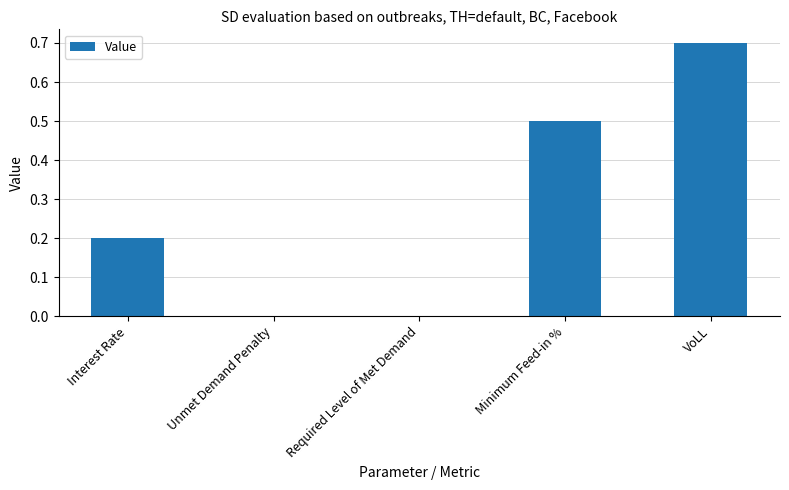

True or false: the data shows 0.1 at Interest Rate.

False